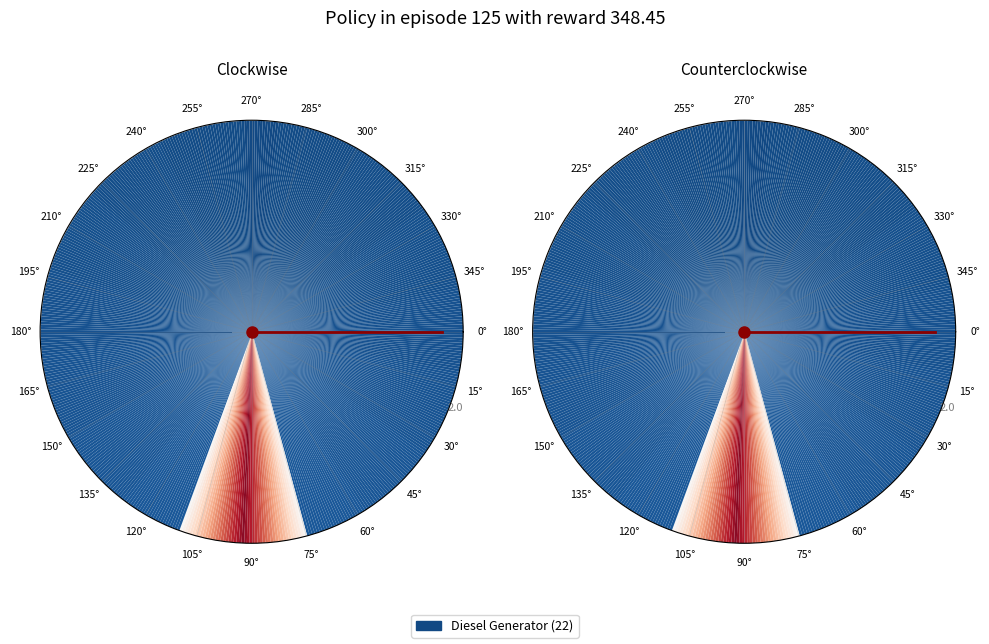

To the nearest percent, what is the difference between the 0° and 0° slice percentages?

100%